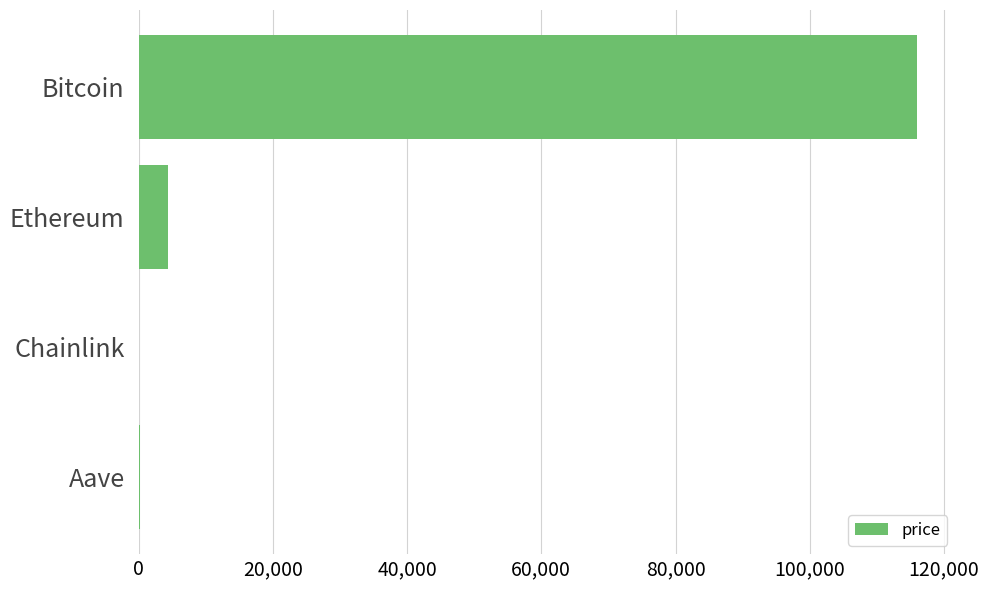

Where is the data nearest to the value 57973?

Ethereum